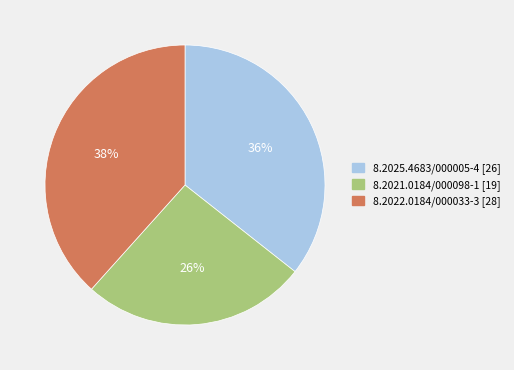

Which has a higher value, 8.2022.0184/000033-3 or 8.2025.4683/000005-4?

8.2022.0184/000033-3